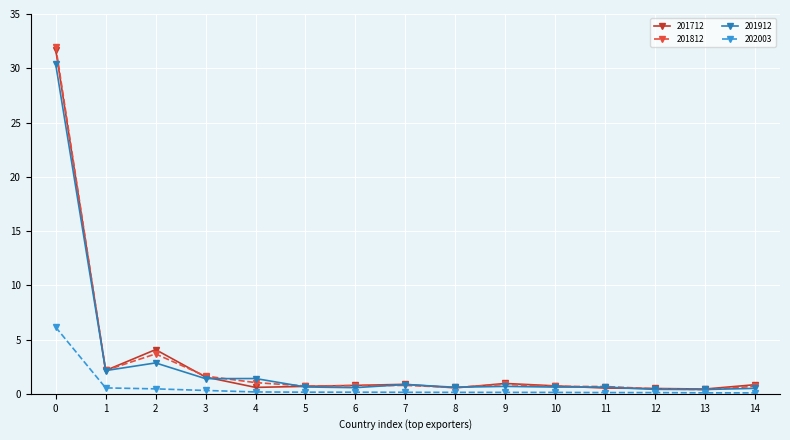

The 201812 series shows 0.6 at 8. True or false?

True